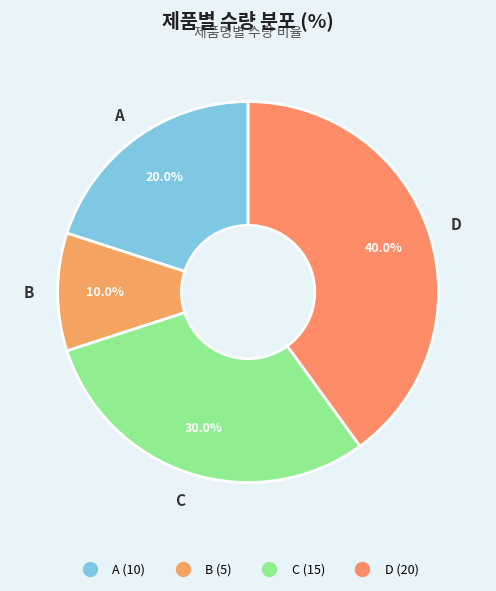

To the nearest percent, what portion does D represent?

40%